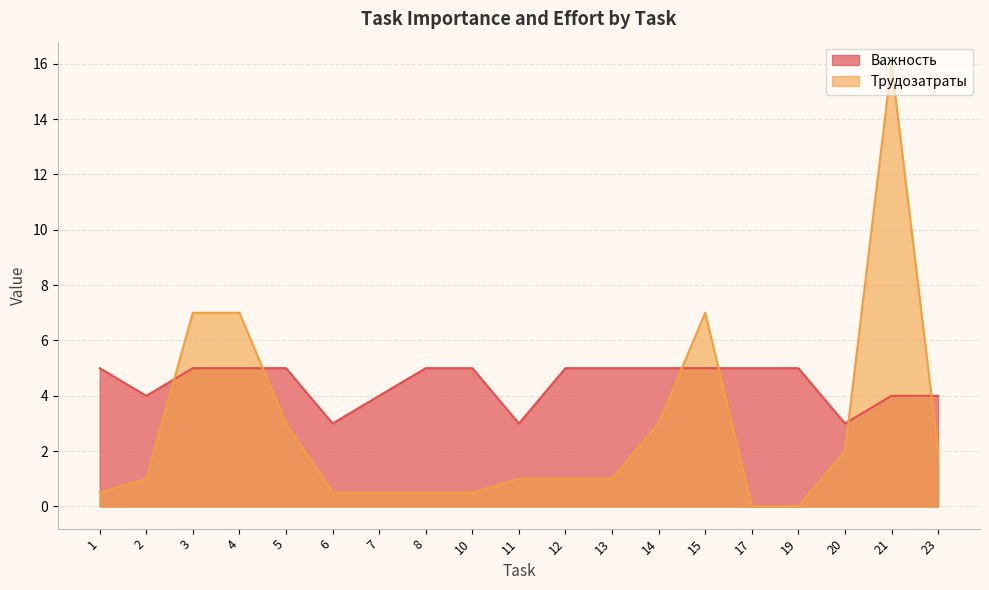

What are all the series names shown in the legend?

Важность, Трудозатраты